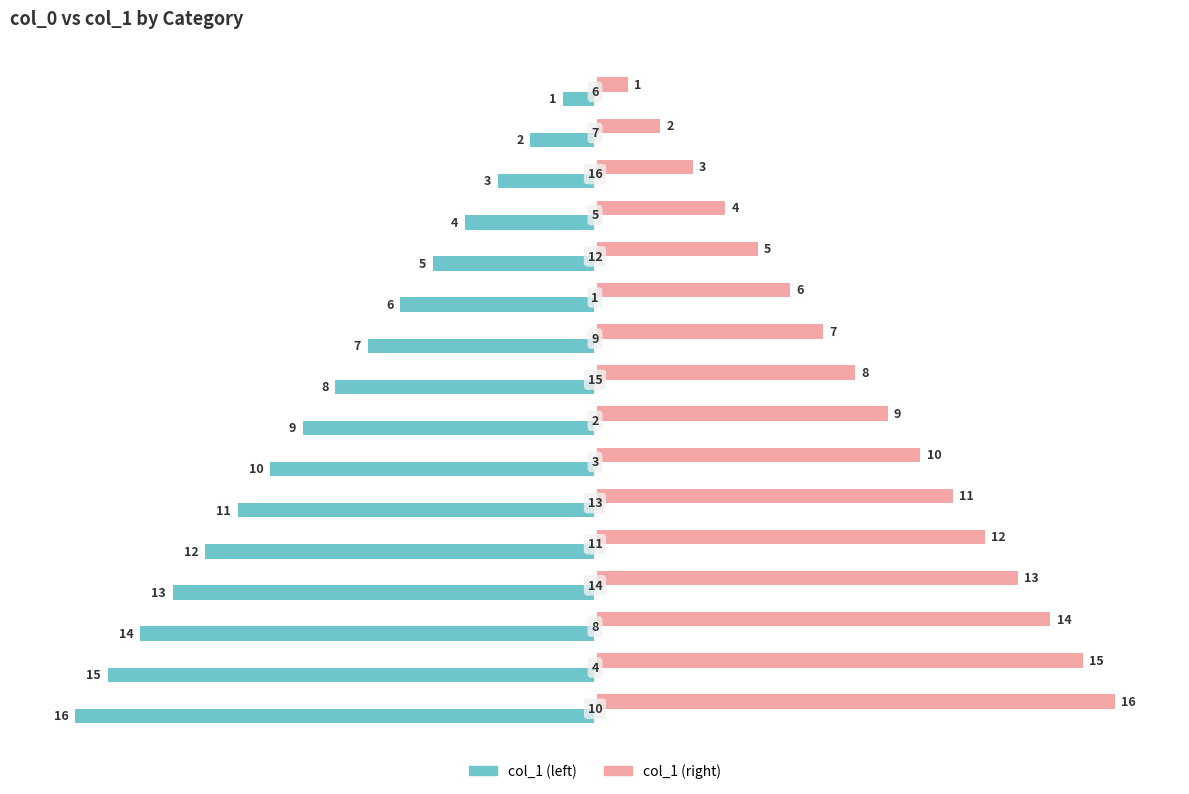

What is the maximum value for col_1 (left)?

-1